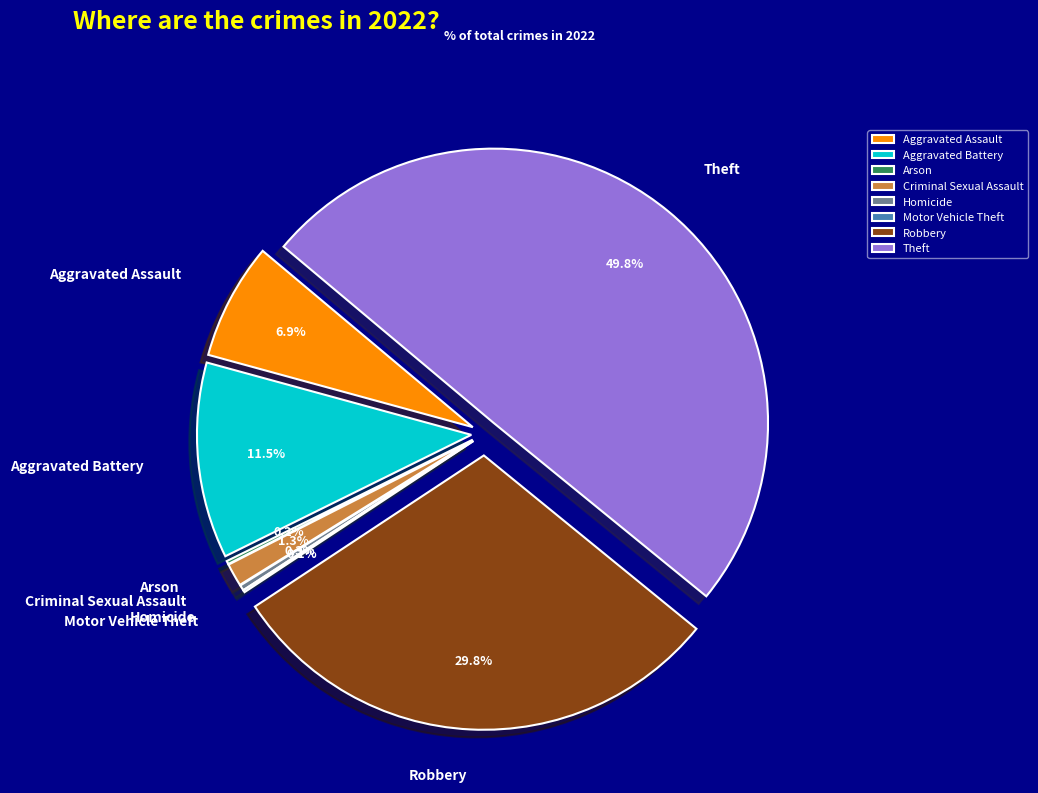

Does any single category account for the majority?

No